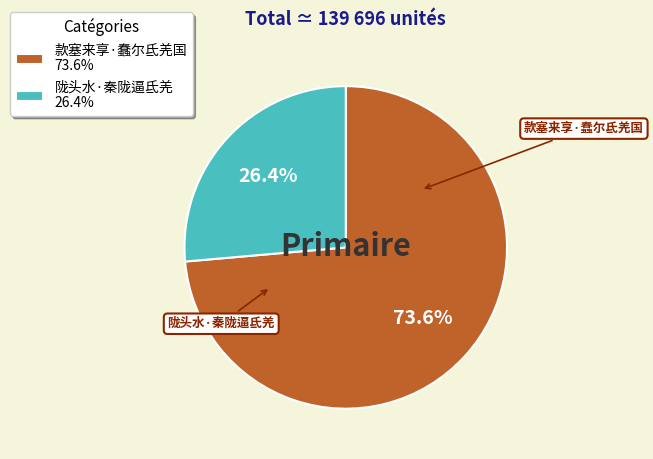

Rank the categories by value from highest to lowest.

款塞来享·蠢尔氐羌国, 陇头水·秦陇逼氐羌